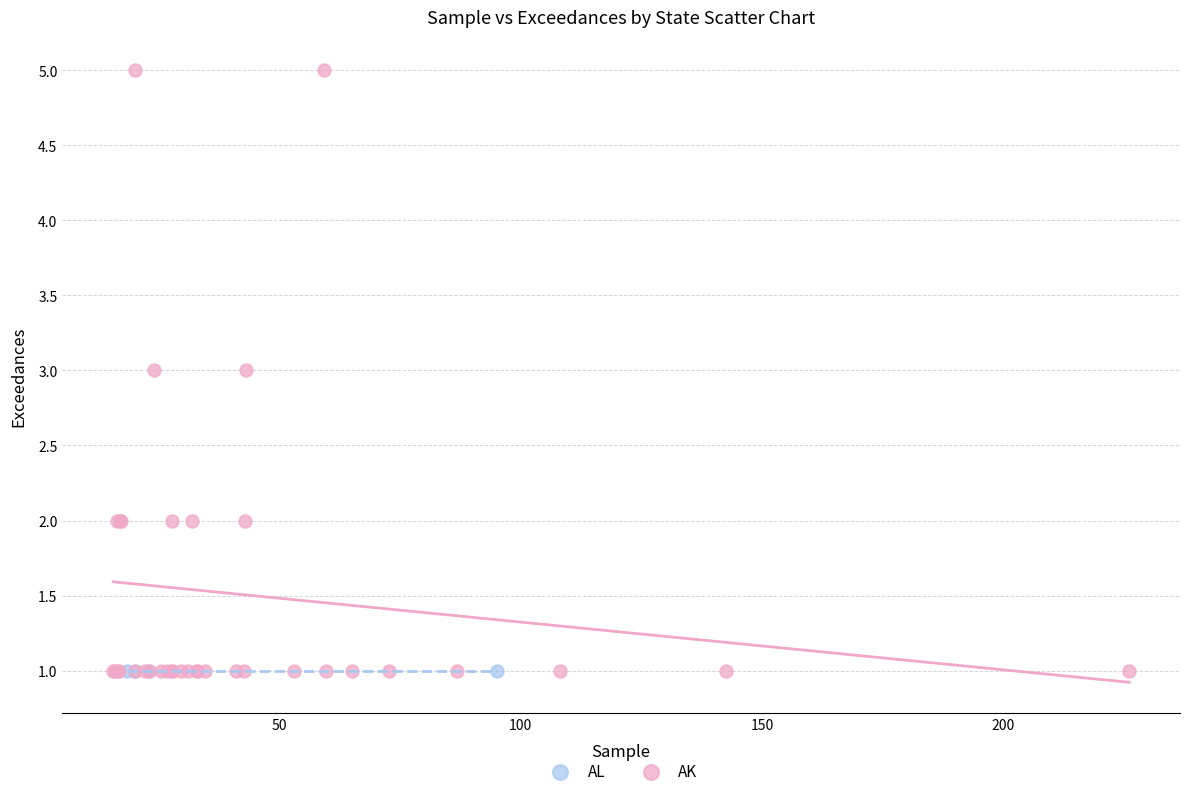

Which series contains the highest Y value?

AK